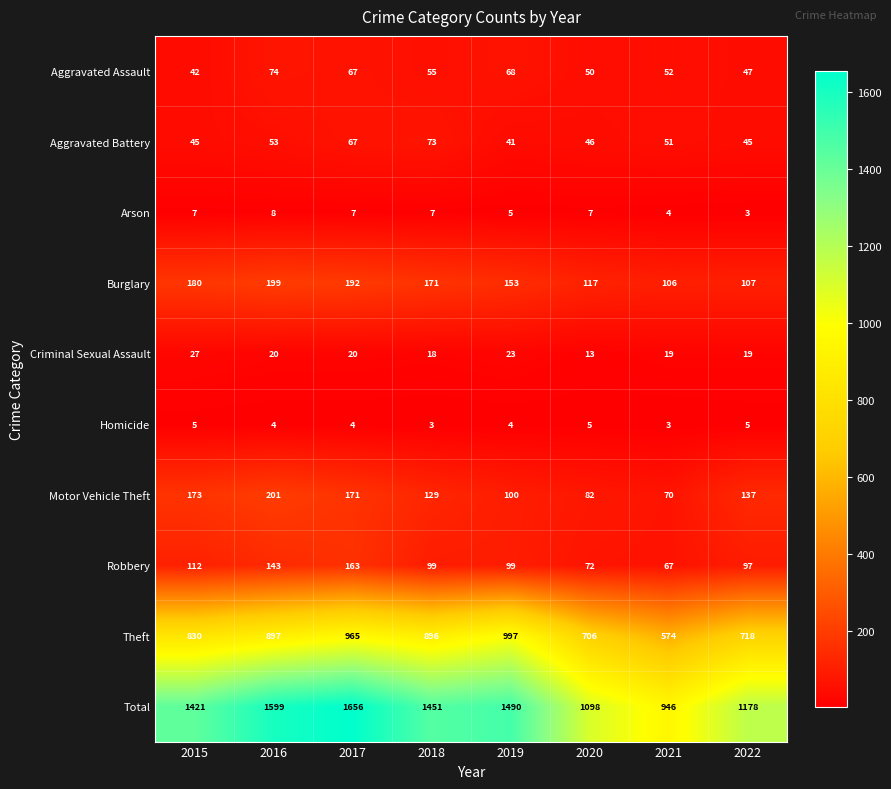

At which label is Arson closest to 5?

2019